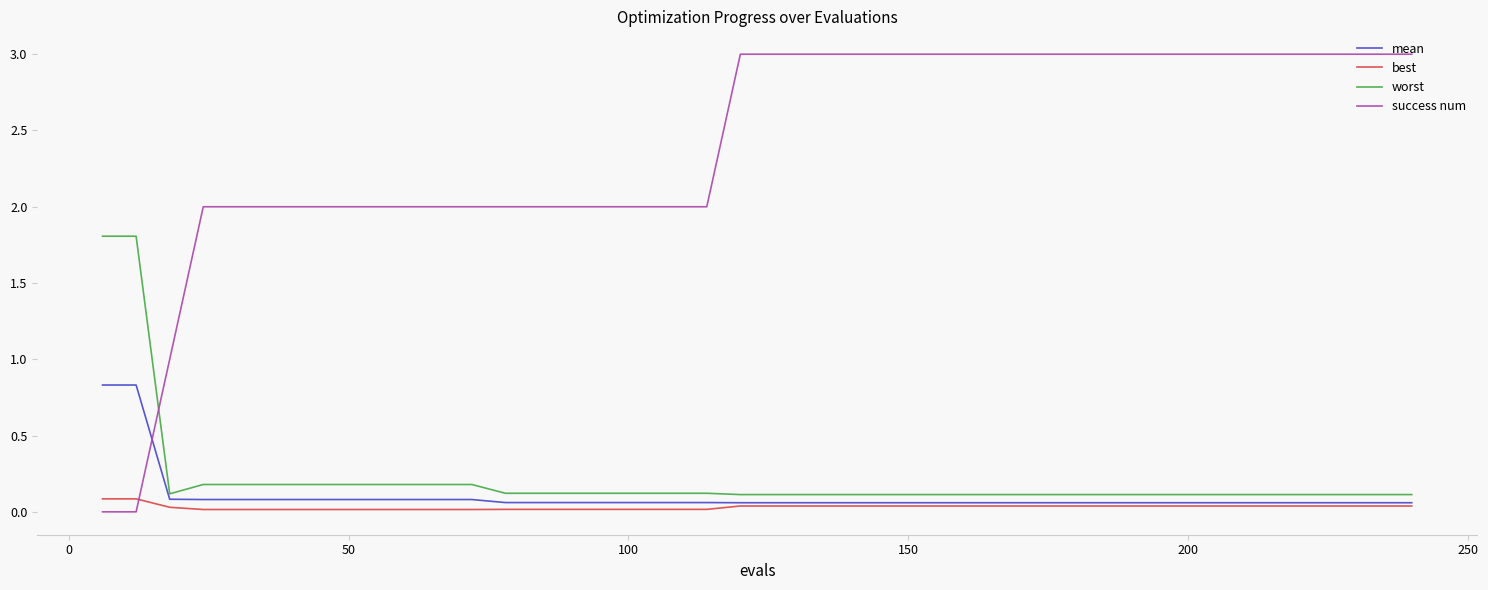

Which series has the widest spread of values?

success num